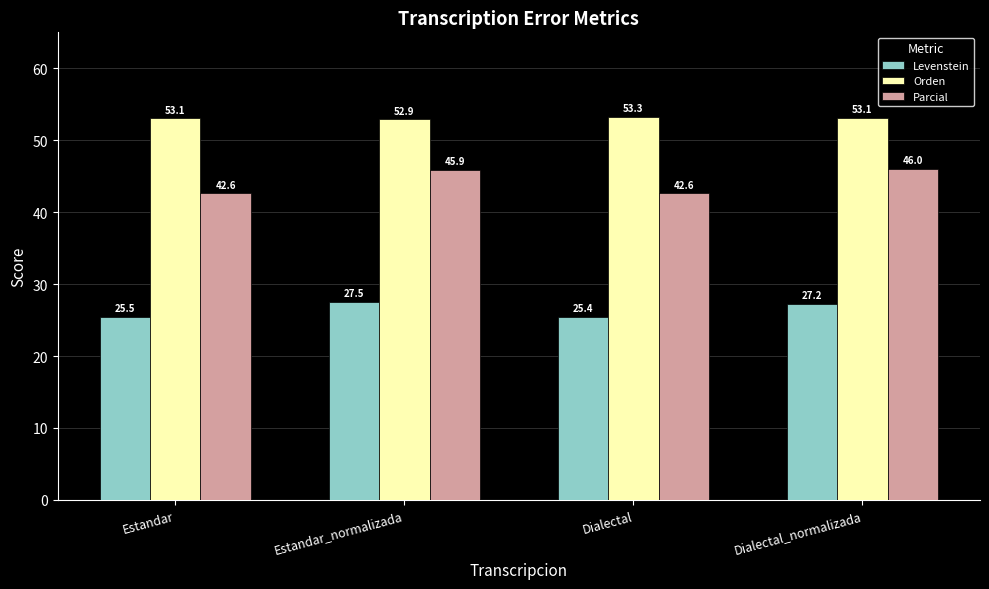

Is the value of Parcial at Estandar_normalizada greater than the value of Orden at Estandar?

No